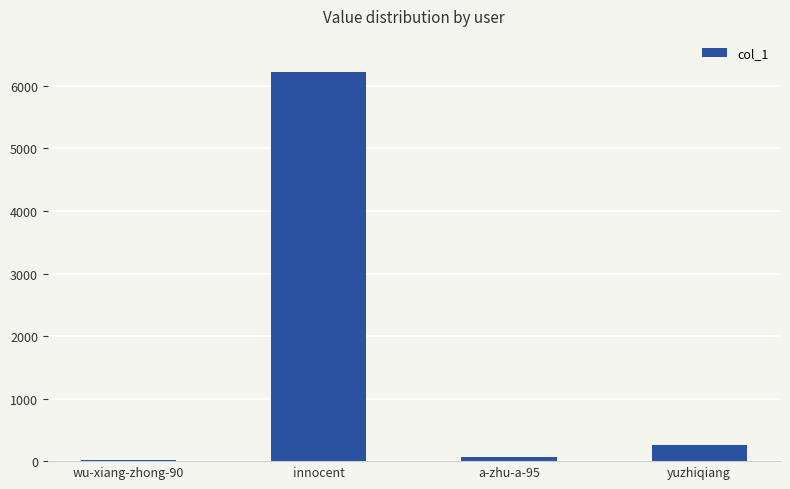

At which category does the chart reach its peak across all series?

innocent